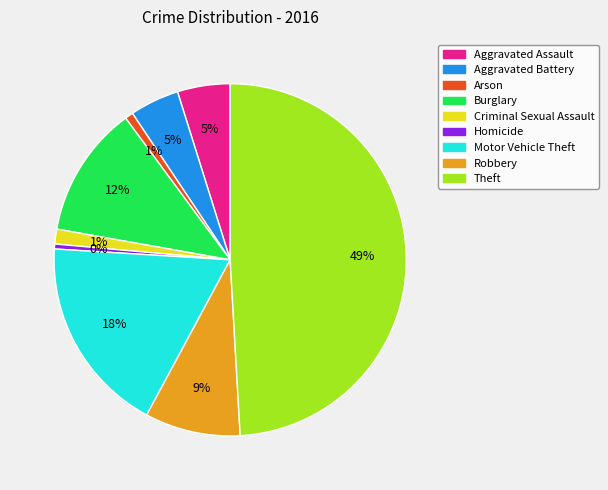

Approximately how many times larger is the value at Robbery compared to Motor Vehicle Theft?

0.5